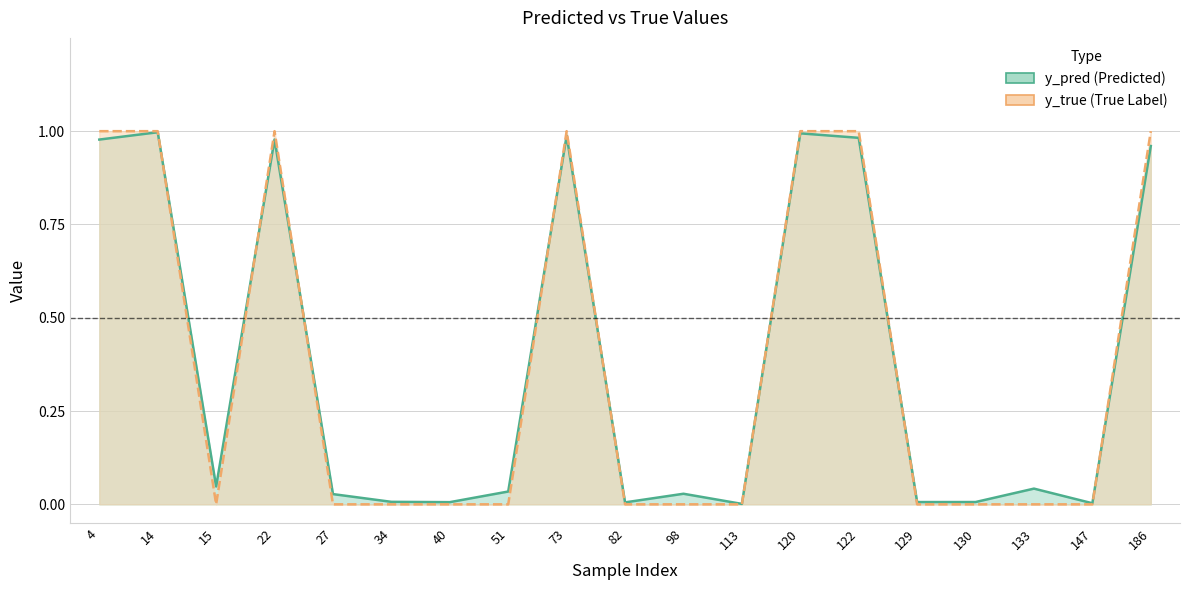

In y_true, how many points are higher than both neighbors (excluding endpoints)?

2